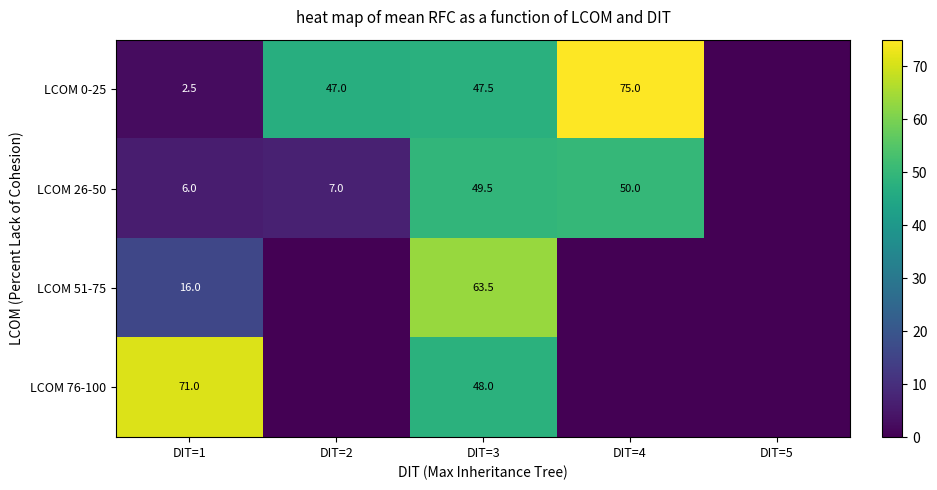

What is the difference between the highest and lowest values at DIT=1?

68.5